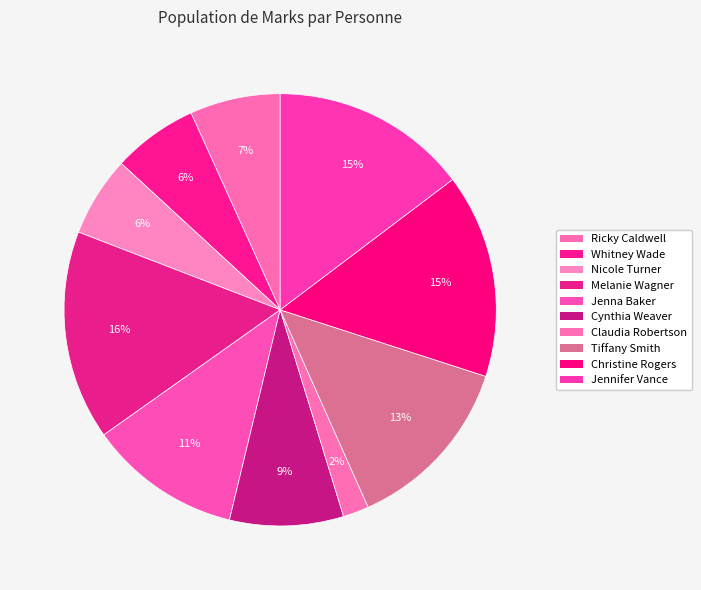

Is the sum of Cynthia Weaver and Ricky Caldwell greater than half?

No